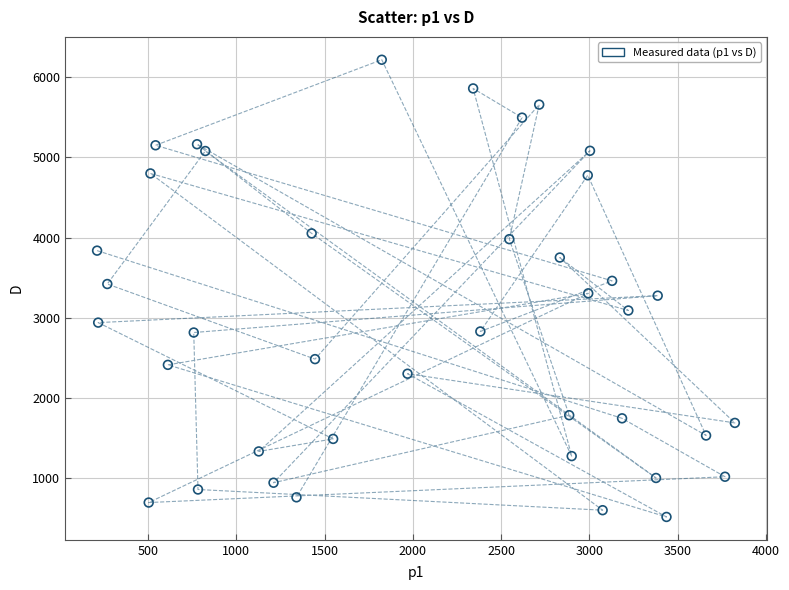

What is the range of Y values (max minus min)?

5703.7